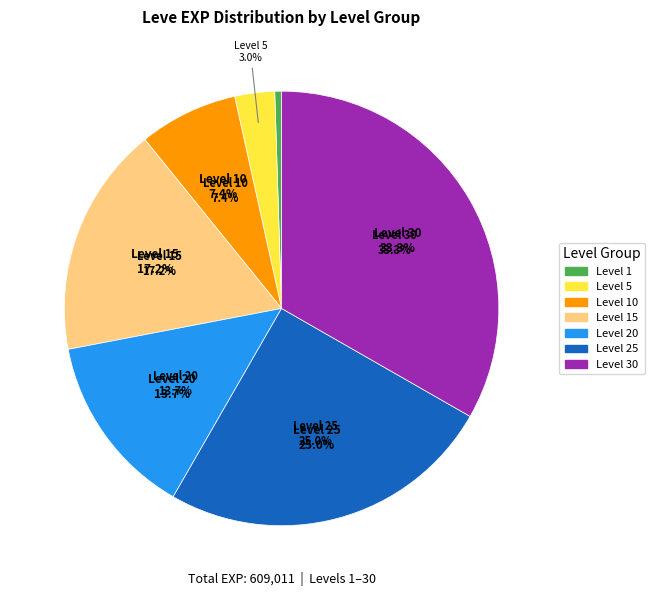

Combined, do Level 1 and Level 25 account for over 50%?

No